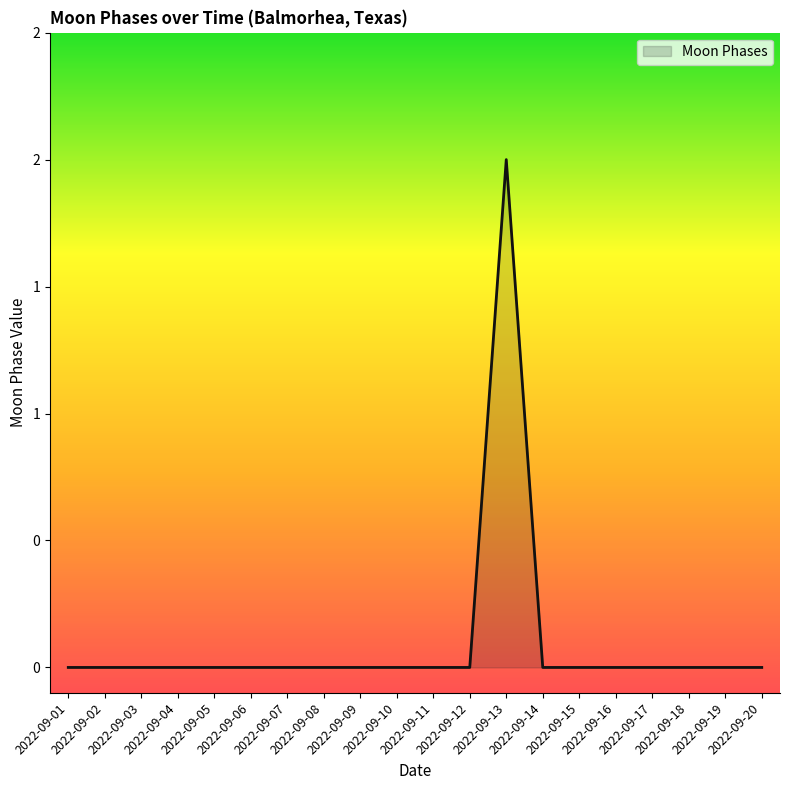

Does the chart display data point markers on the line(s)?

No